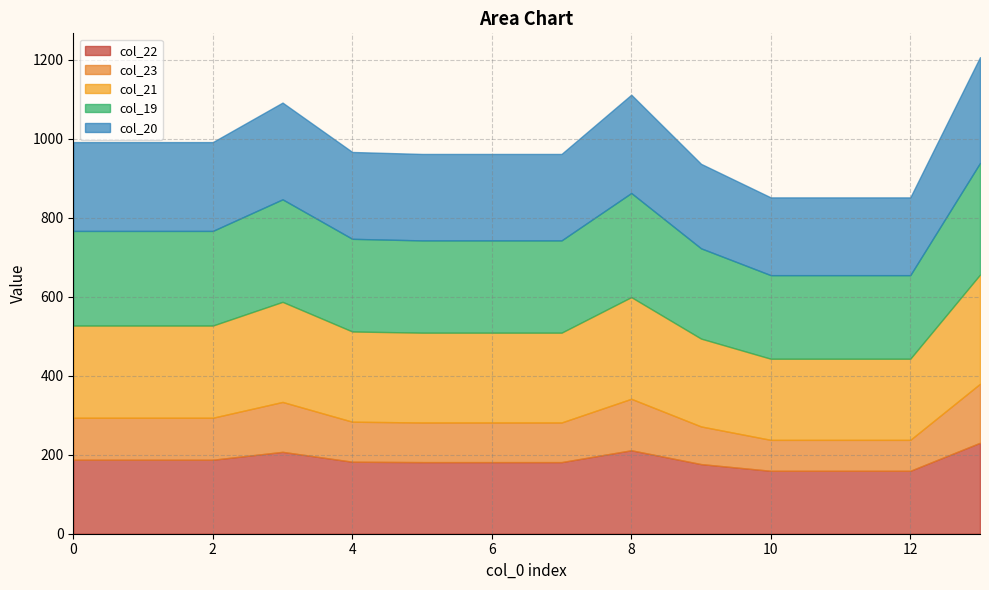

What is the maximum value for col_22?

230.3